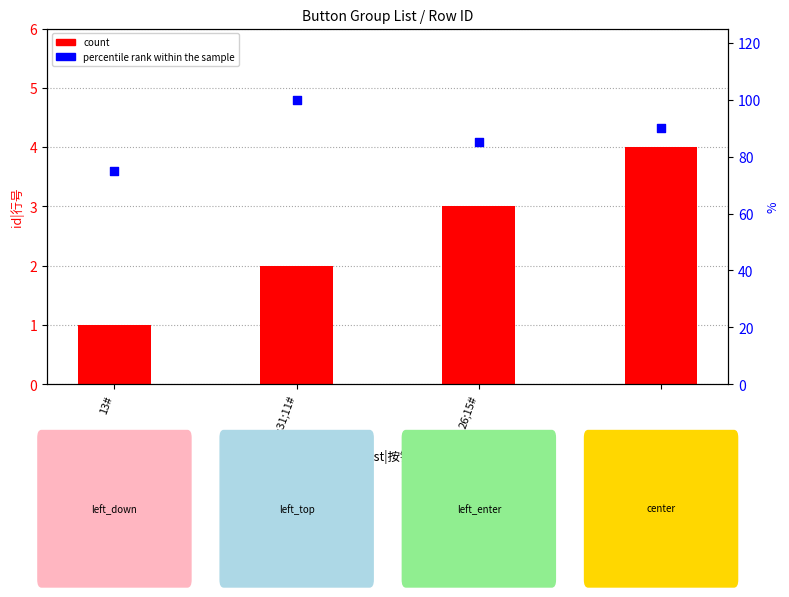

Which series has the largest Y range (max minus min)?

percentile rank within the sample